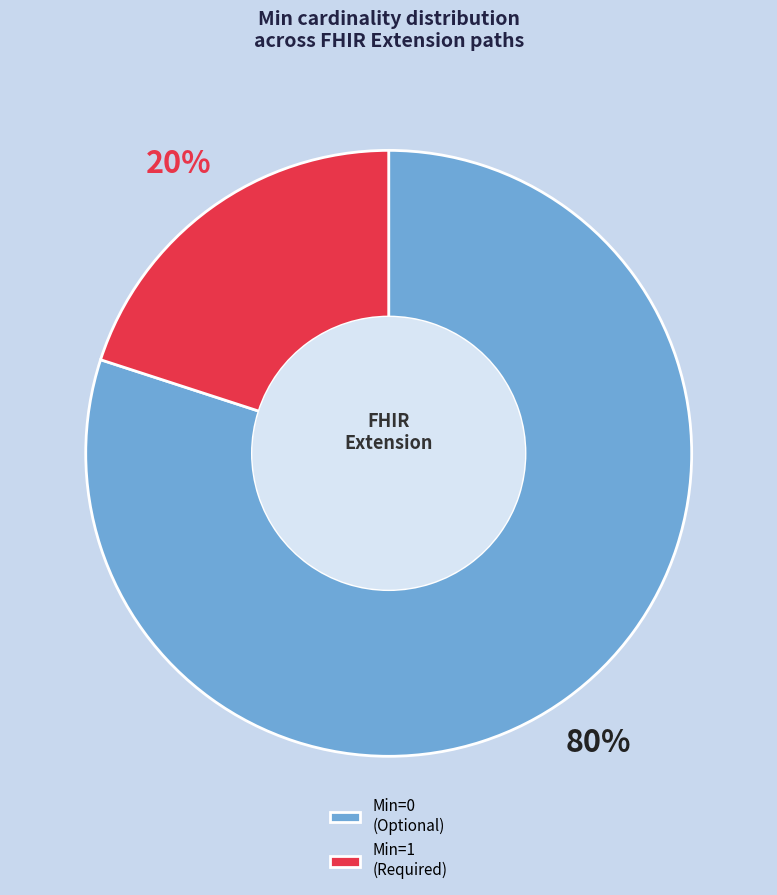

True or false: Min=1 (Required) accounts for 20% of the total.

True